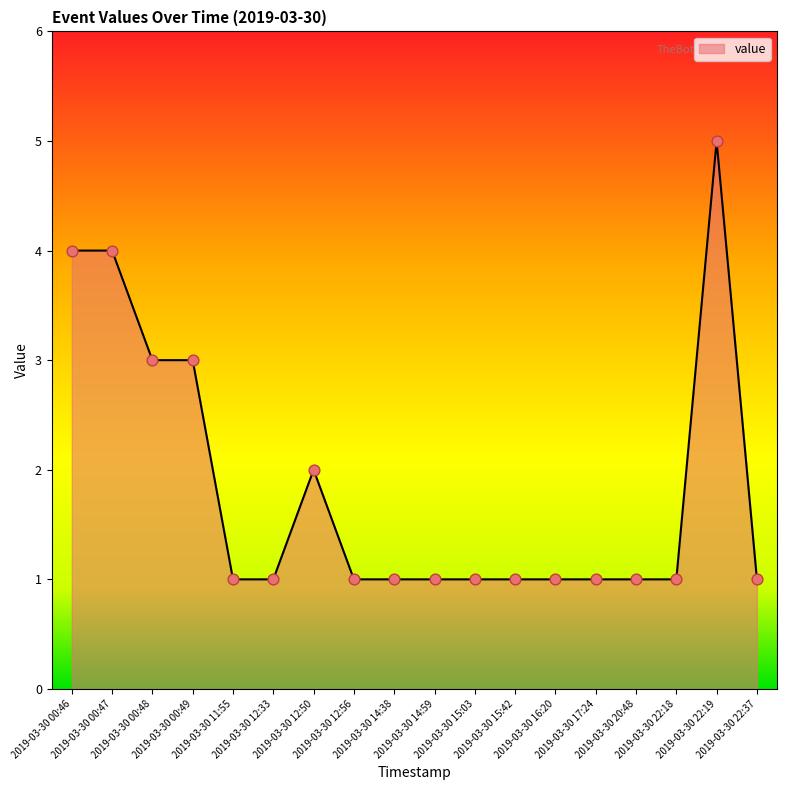

What is the difference between the maximum and minimum values?

4